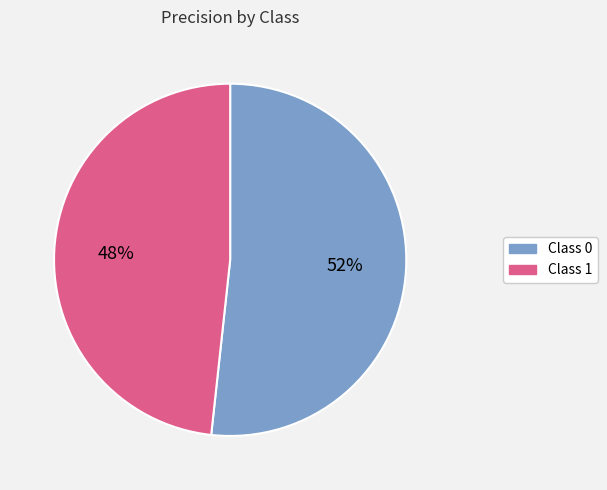

To the nearest percent, what is the combined percentage of Class 0 and Class 1?

100%